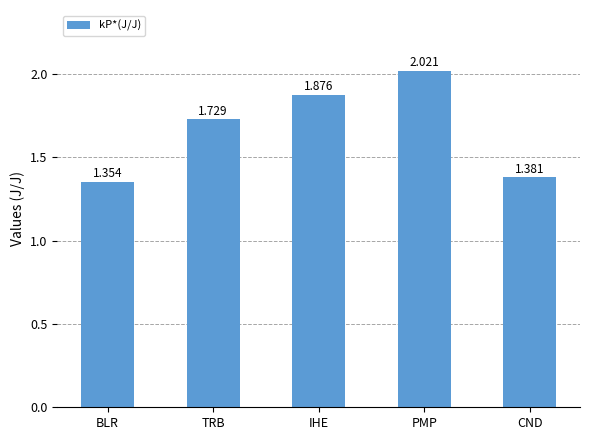

What is the difference between the maximum and minimum values?

0.7